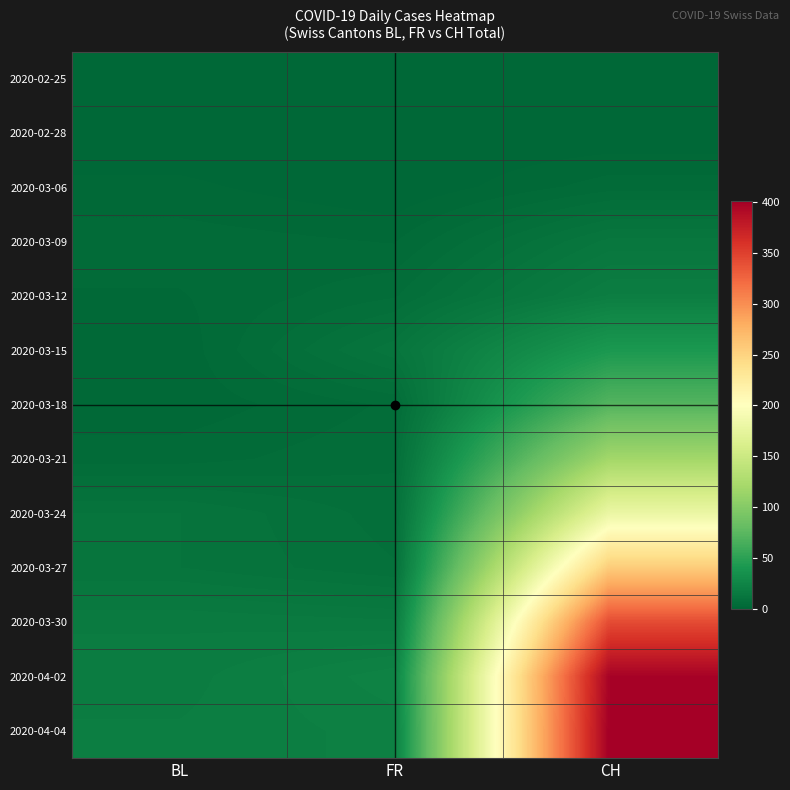

How many series are shown in this chart?

13